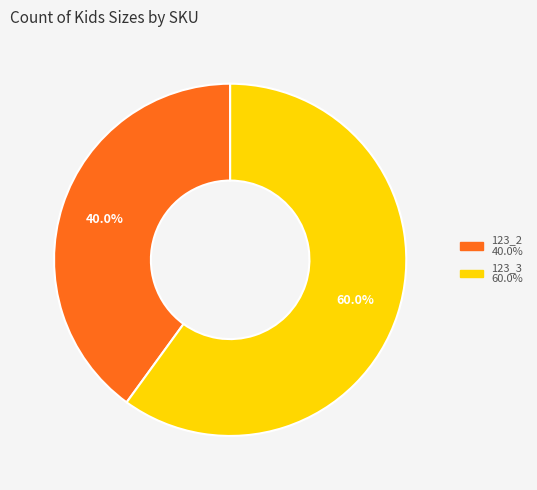

Do 123_2 and 123_3 together represent more than half of the pie?

Yes